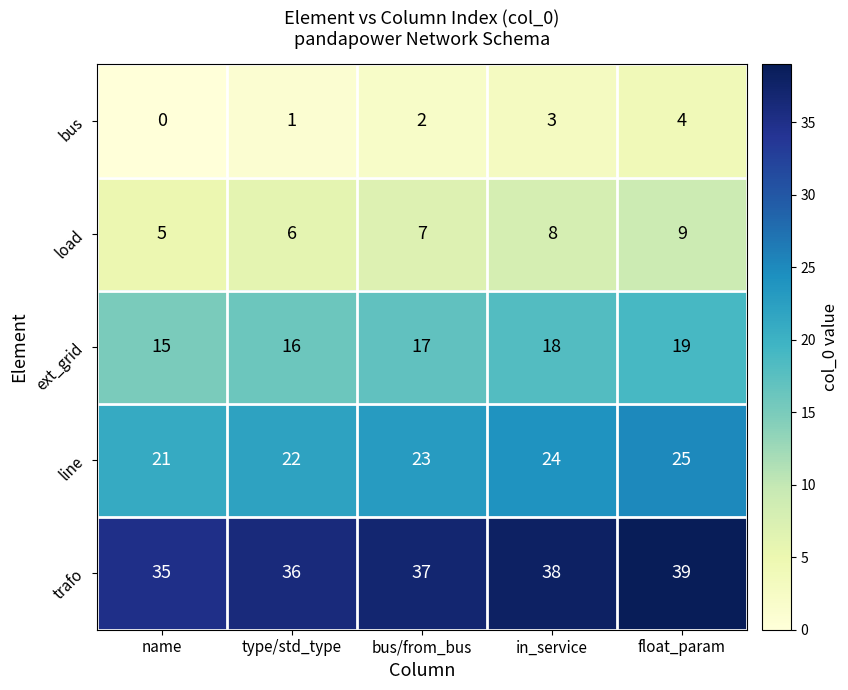

Rank the series by their maximum value, from lowest to highest.

bus, load, ext_grid, line, trafo